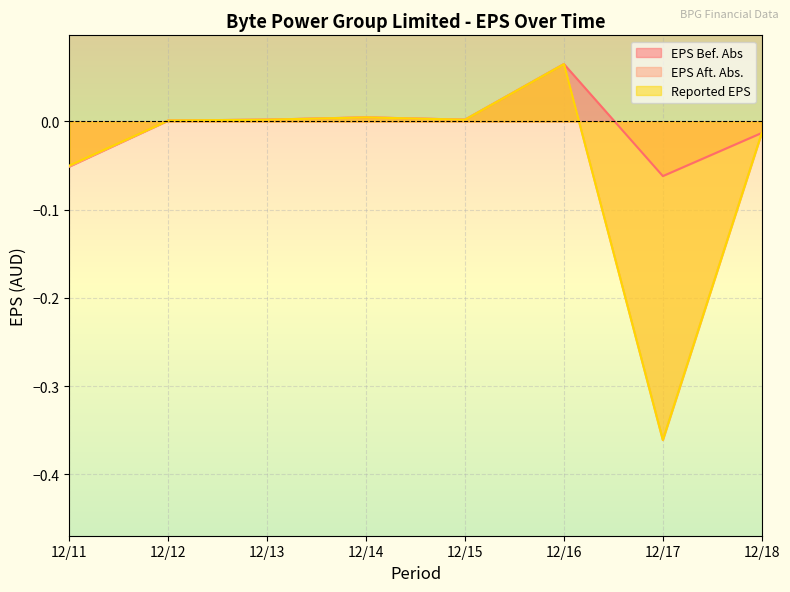

At which category is the sum across all series the highest?

12/16